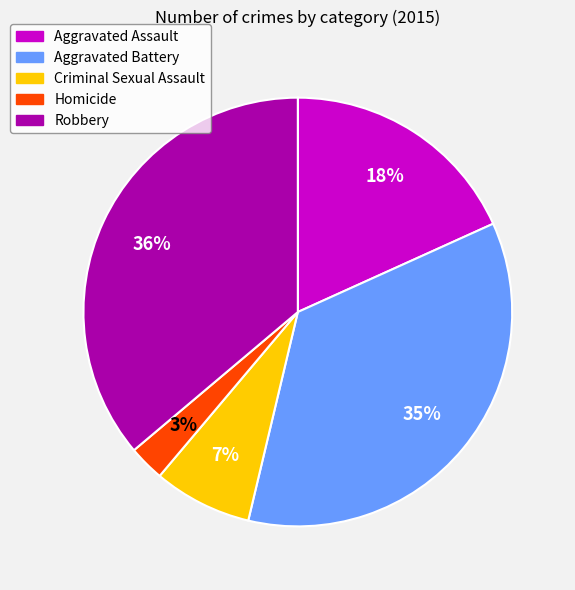

Which slice is the smallest?

Homicide